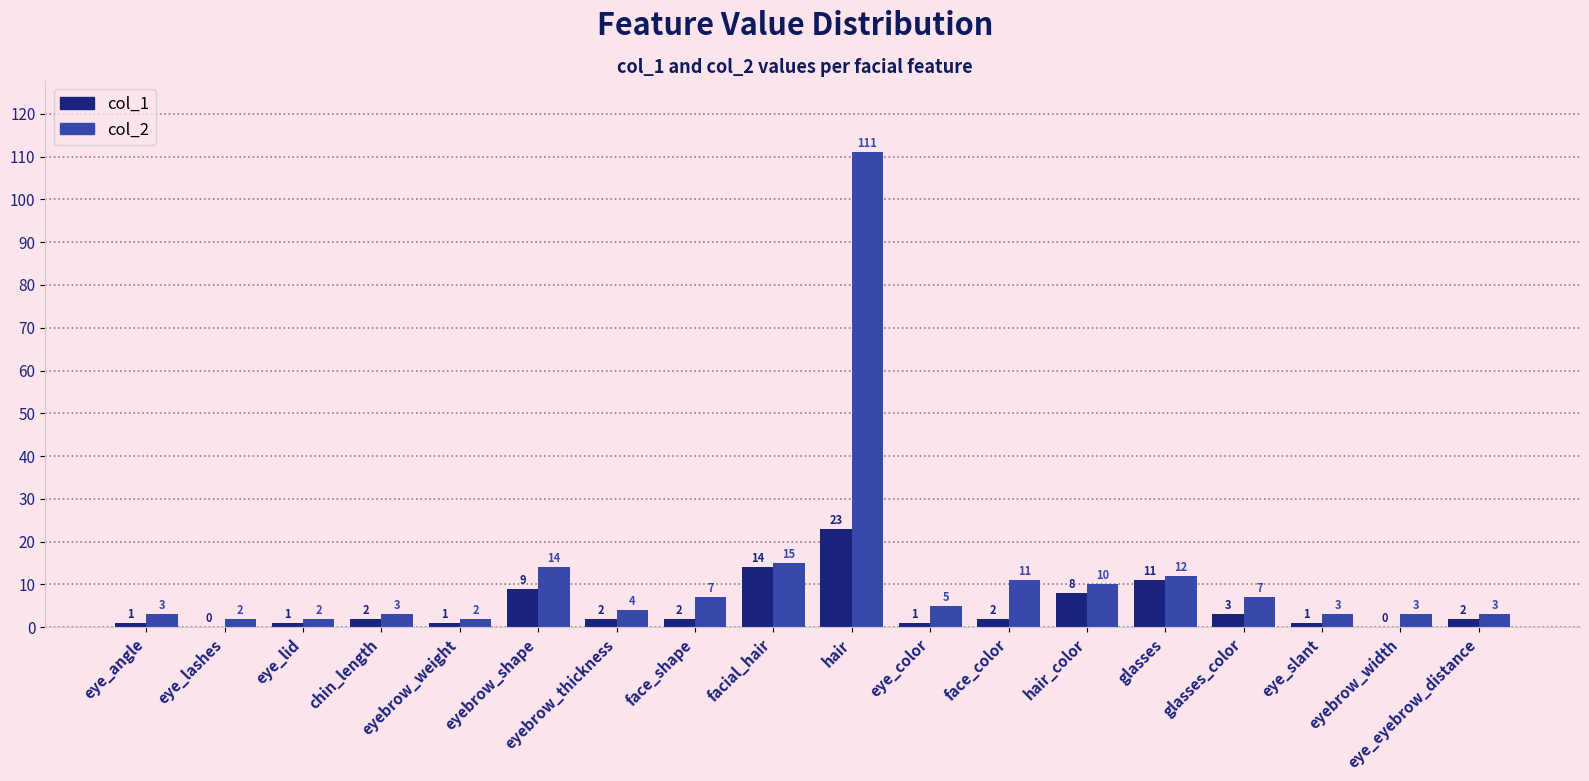

How many distinct data groups are displayed?

2